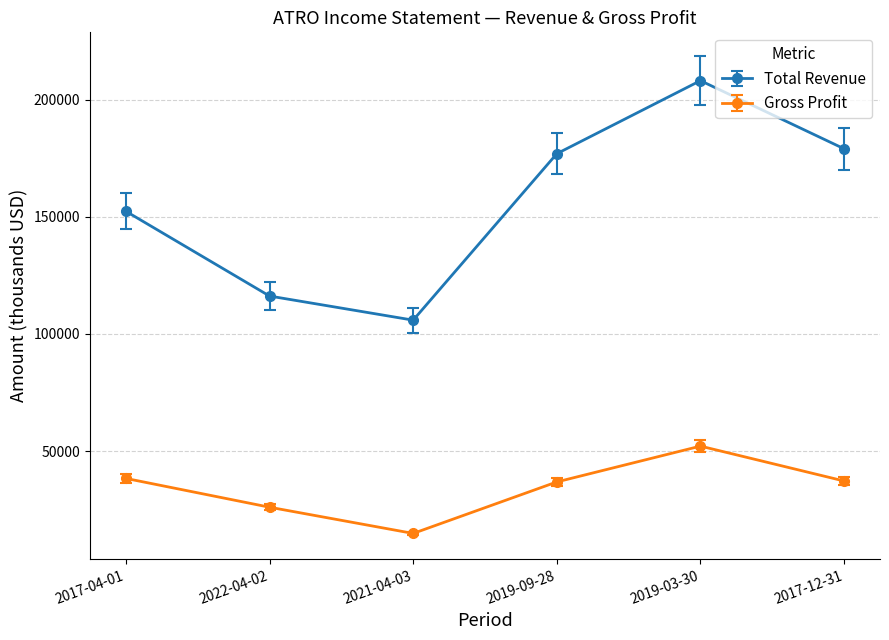

In Total Revenue, how many points are lower than both neighbors (excluding endpoints)?

1